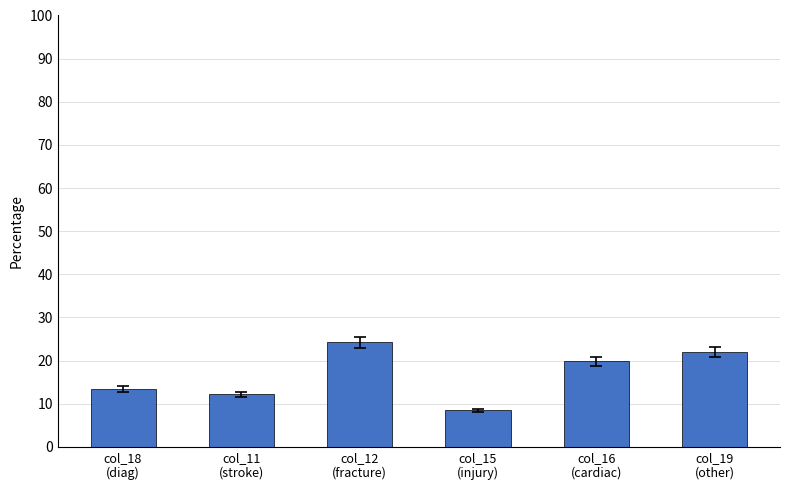

How many series are shown in this chart?

1